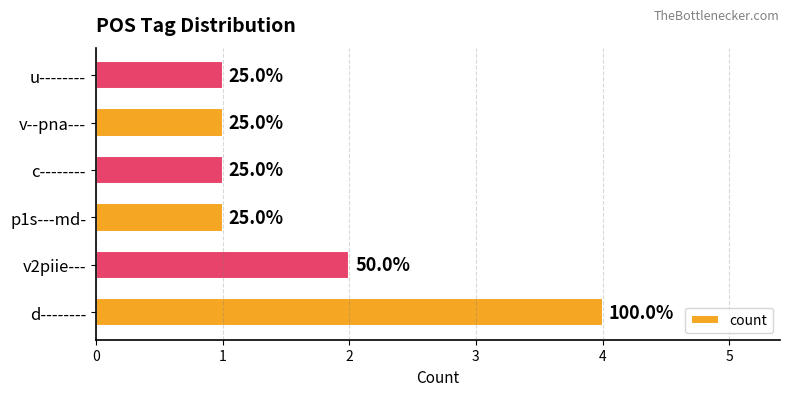

Count the values in the range 1 to 2.

5